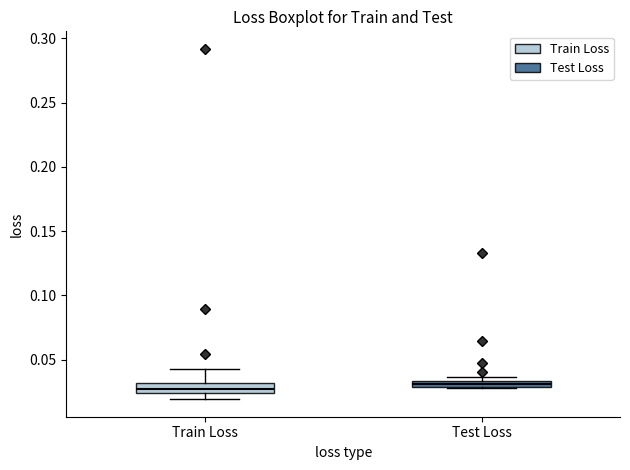

Where does the upper whisker of the box for Train Loss end on the y-axis? The values are not printed on the chart, so give them approximately, as read against the axis.

0.045